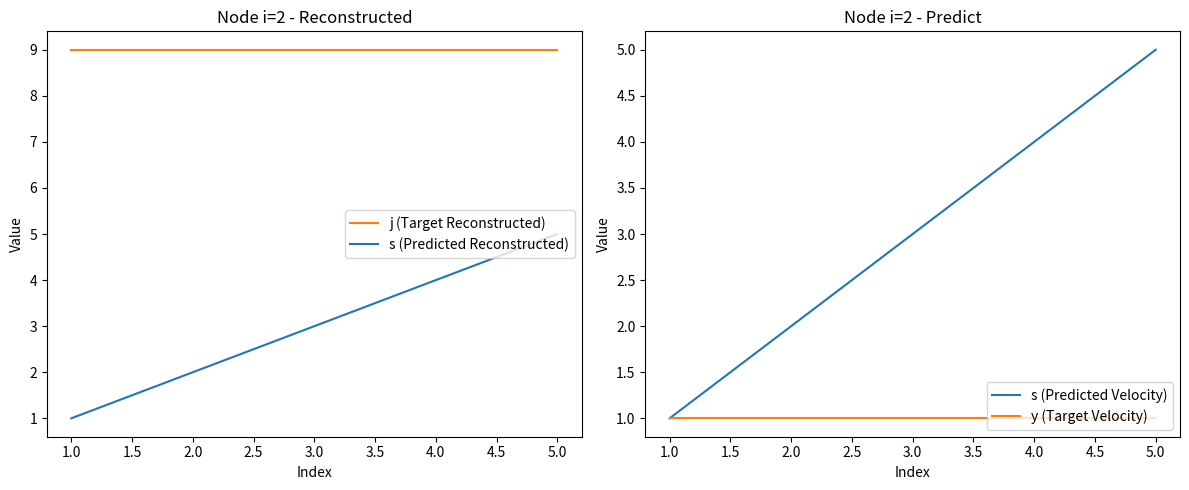

What is the value of the s (Predicted Reconstructed) point at the 5th from the left?

5